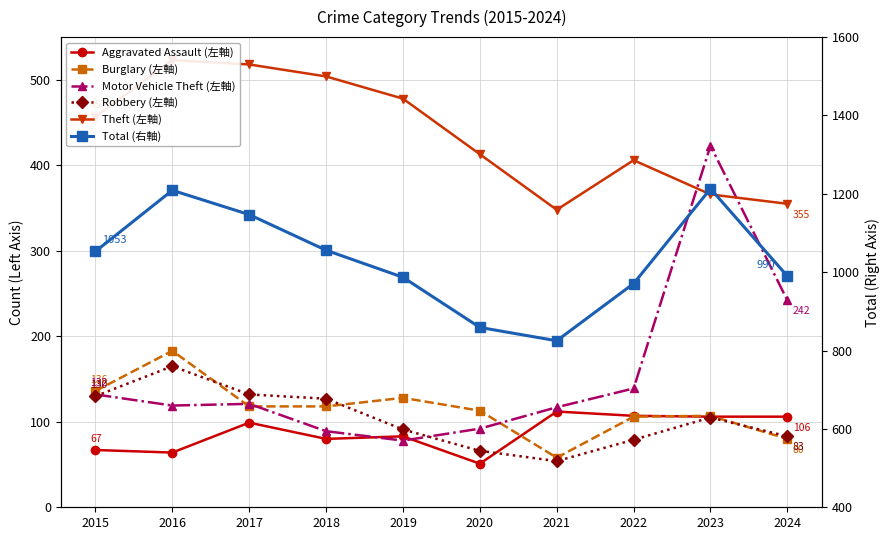

Where is the first local minimum for Aggravated Assault (左軸)?

2016